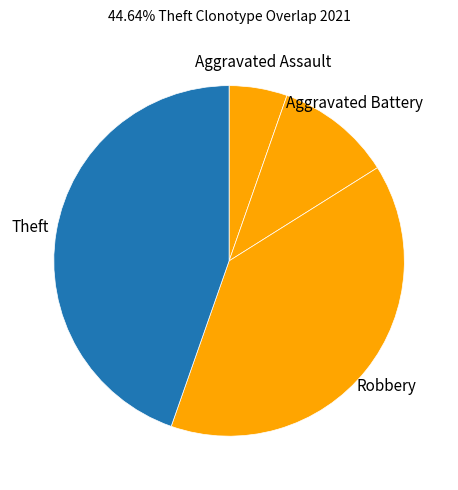

Count the number of slices in the pie.

4